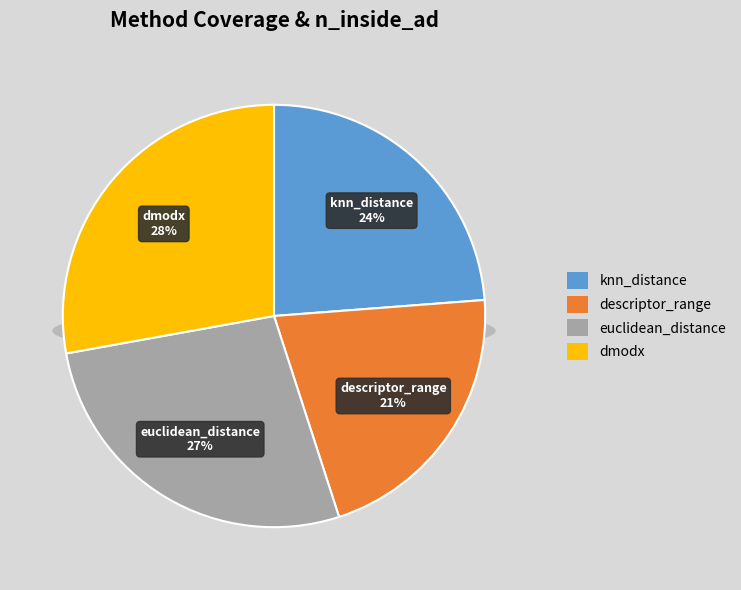

Is there any slice that represents more than half of the pie?

No